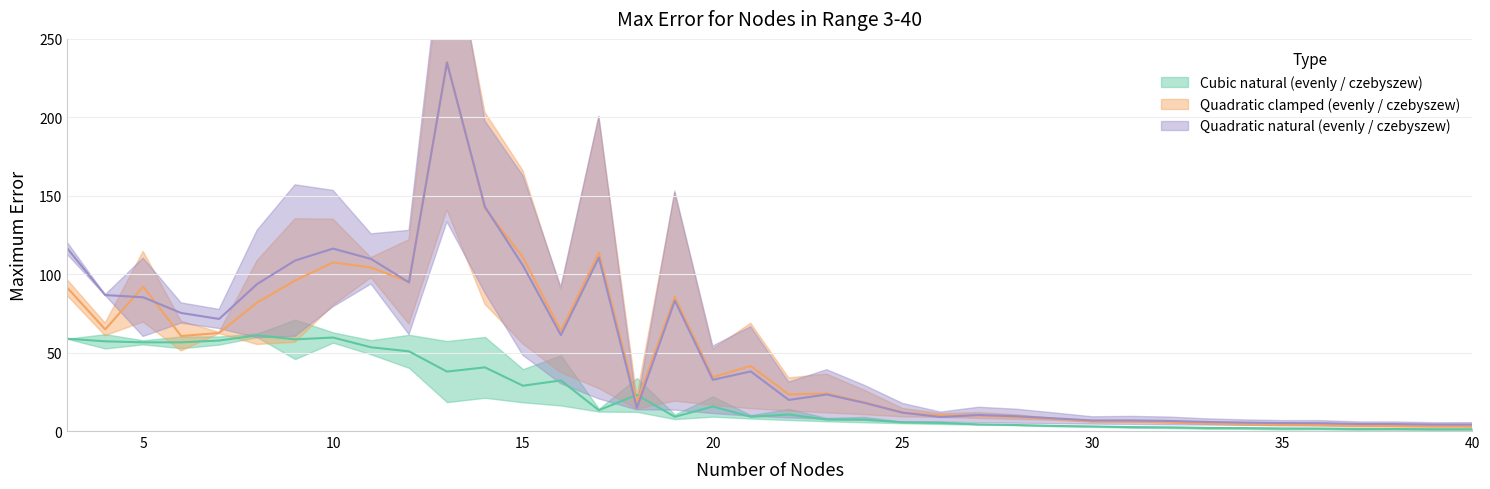

After their last crossing, which series has the higher values: Quadratic, clamped, evenly or Cubic, natural, czebyszew?

Quadratic, clamped, evenly